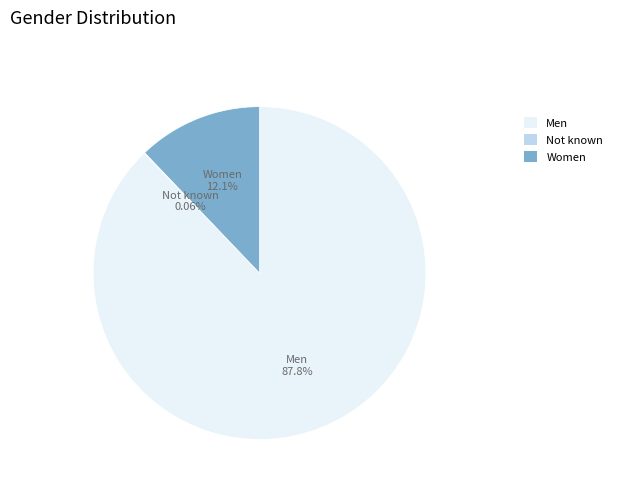

To the nearest percent, what is the combined percentage of Men and Women?

100%